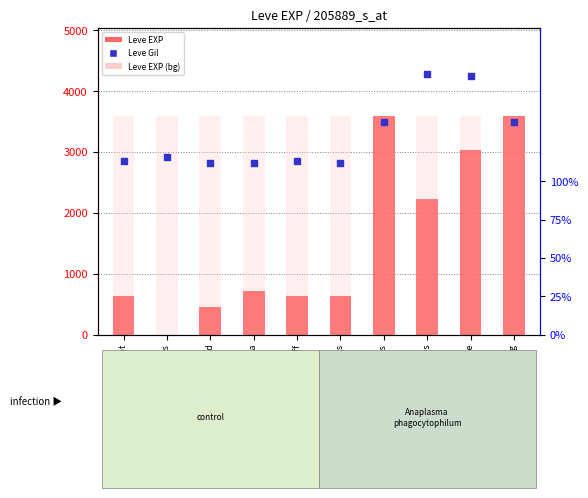

What is the total value across all series at Bone Hora?

4432